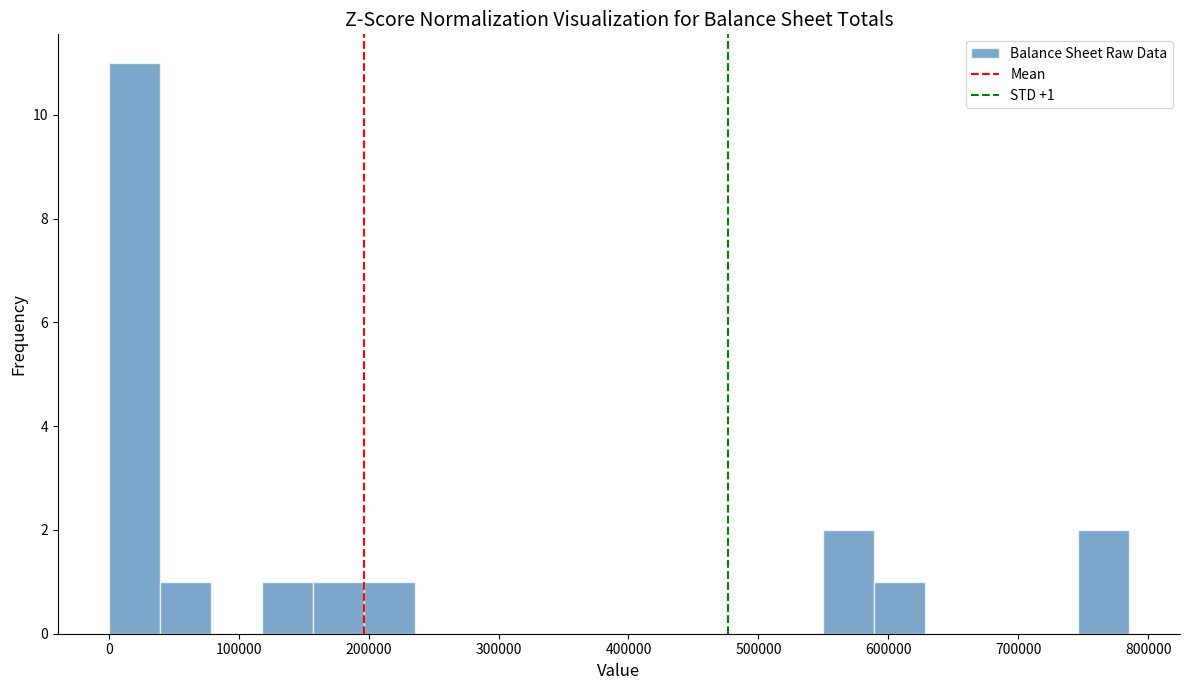

Around what value on the x-axis is the tallest bar? Give the approximate position of its centre, as read against the axis.

20000